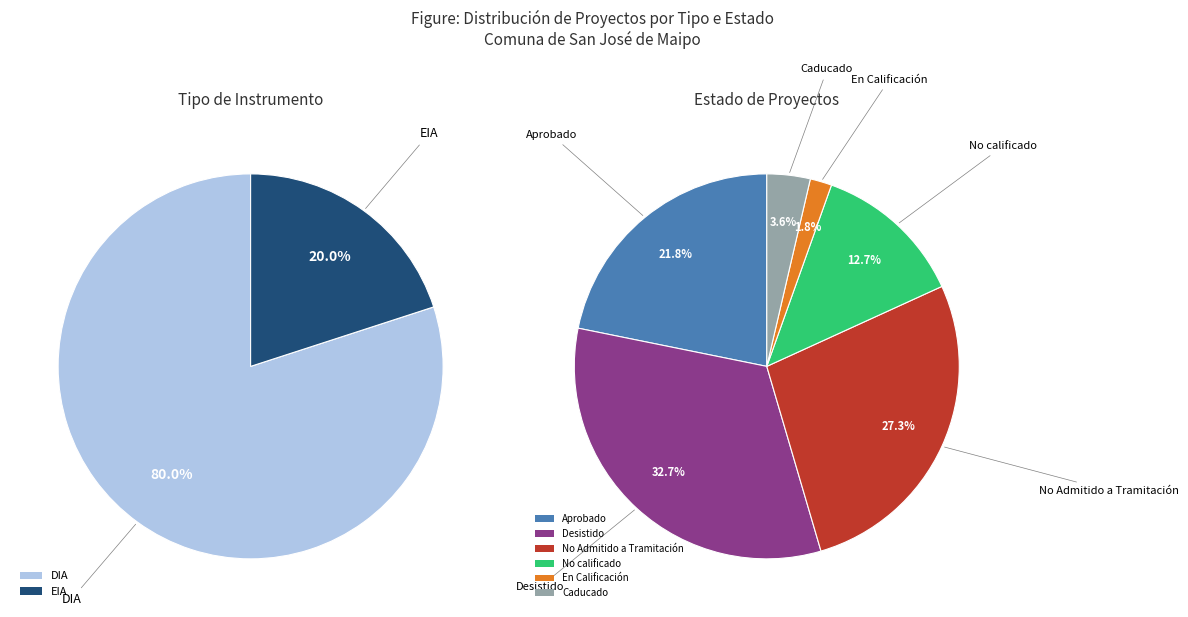

Which has a higher value, EIA or DIA?

DIA